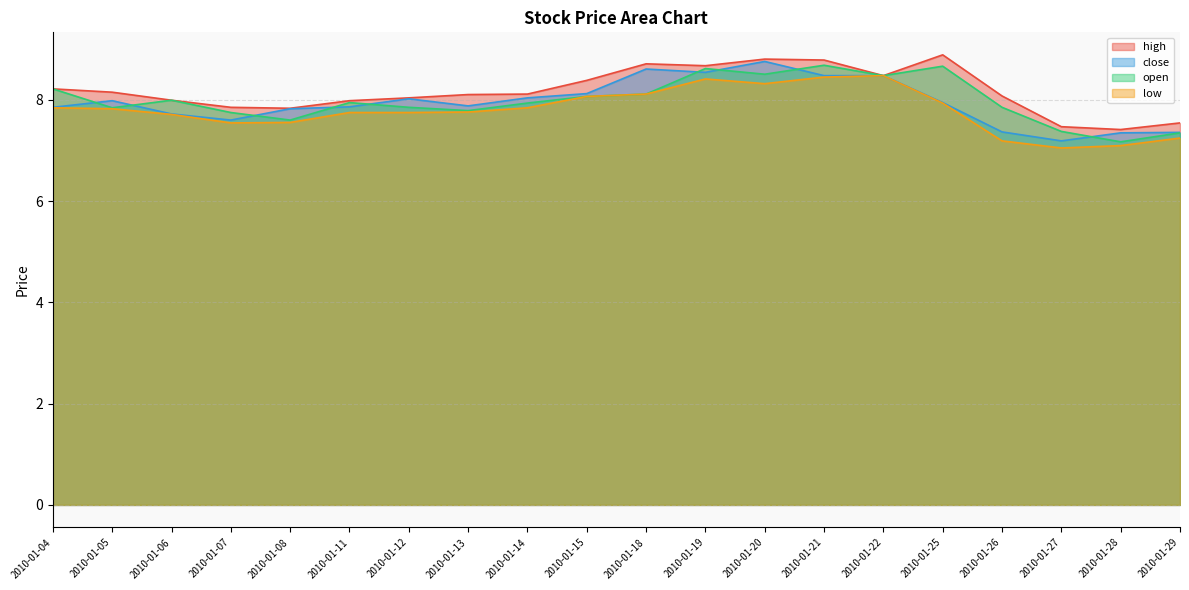

What is the spread (max minus min) of values at 2010-01-08?

0.3